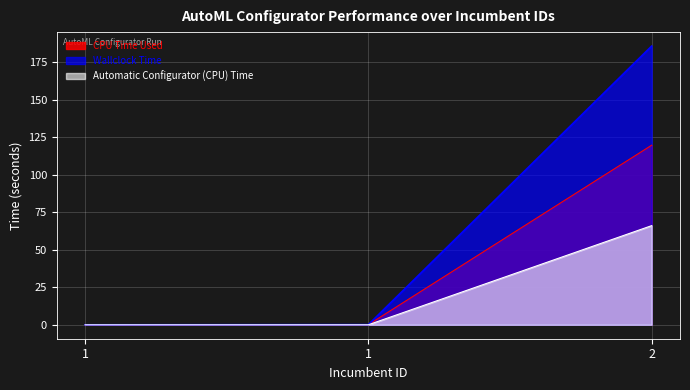

Reading left to right, extract all data points from this chart.

CPU Time Used: 1=0.0	1=0.1	2=119.6
Wallclock Time: 1=0.0	1=0.1	2=185.6
Automatic Configurator (CPU) Time: 1=0.0	1=0.0	2=66.0